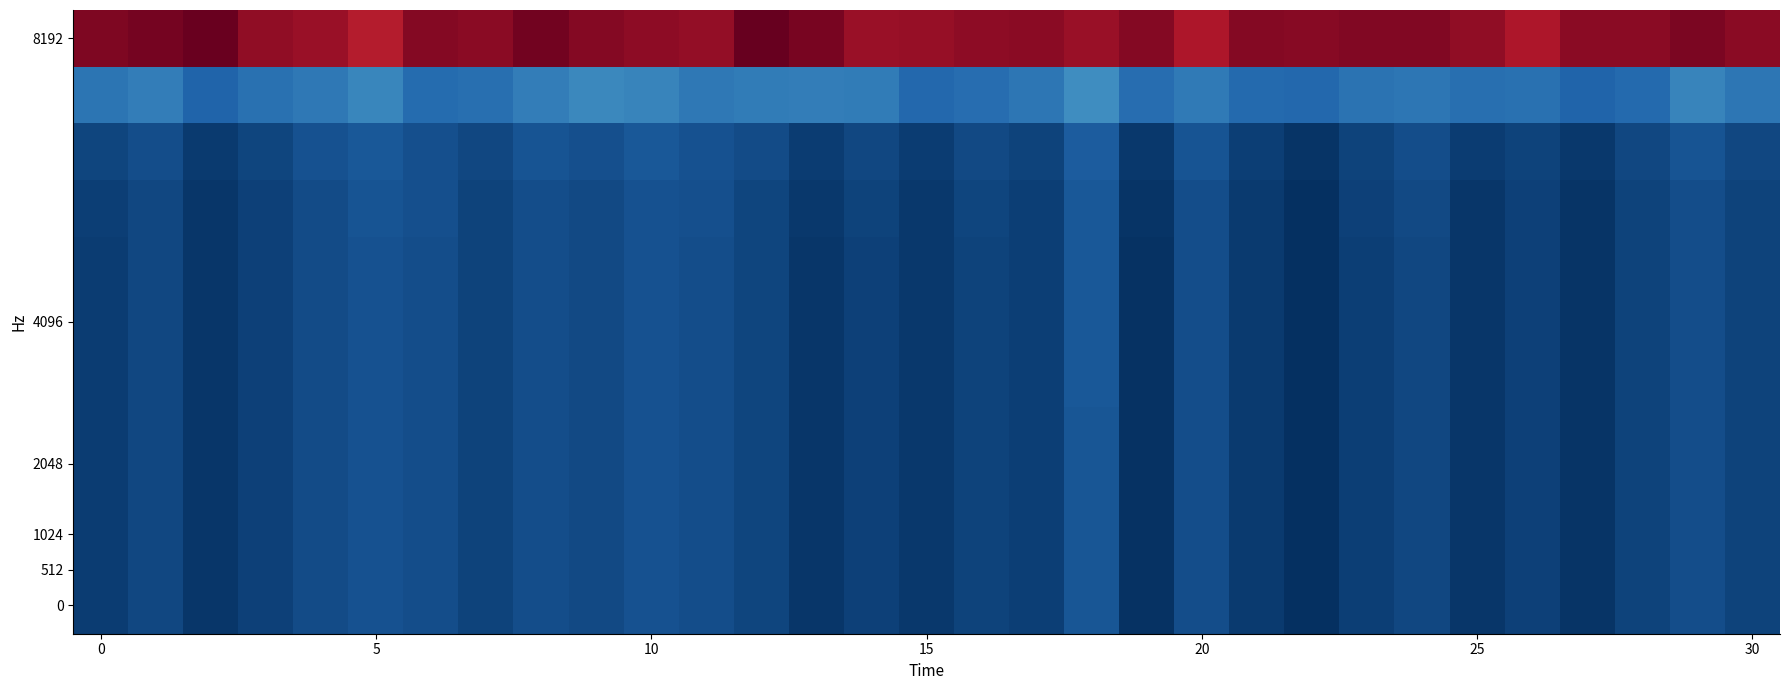

At which category does the chart reach its peak across all series?

12